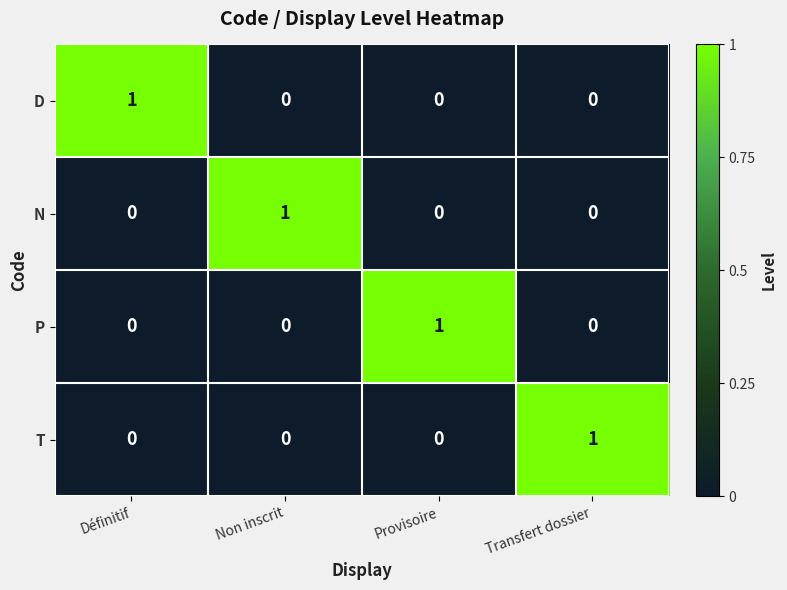

How many distinct data groups are displayed?

4